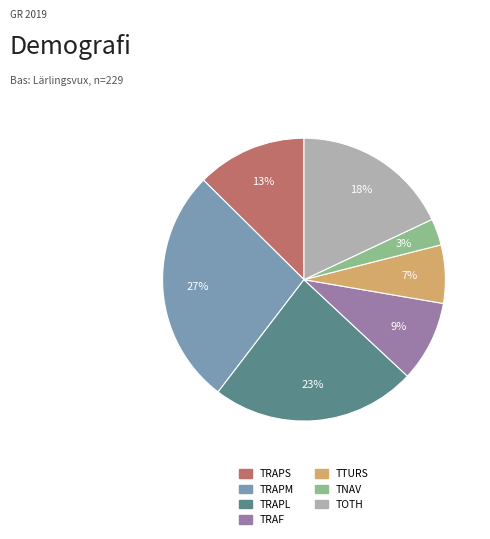

To the nearest percent, what percentage of the pie is TRAF?

9%